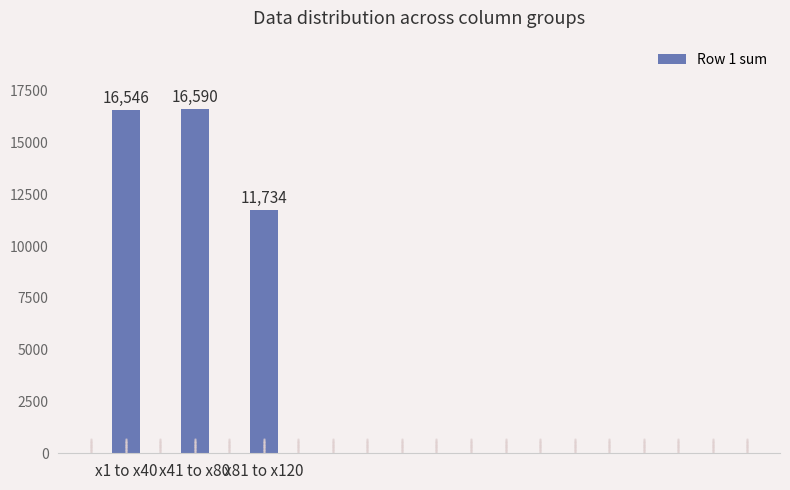

Reading left to right, list all the values displayed in this chart.

x1 to x40=16546	x41 to x80=16590	x81 to x120=11734